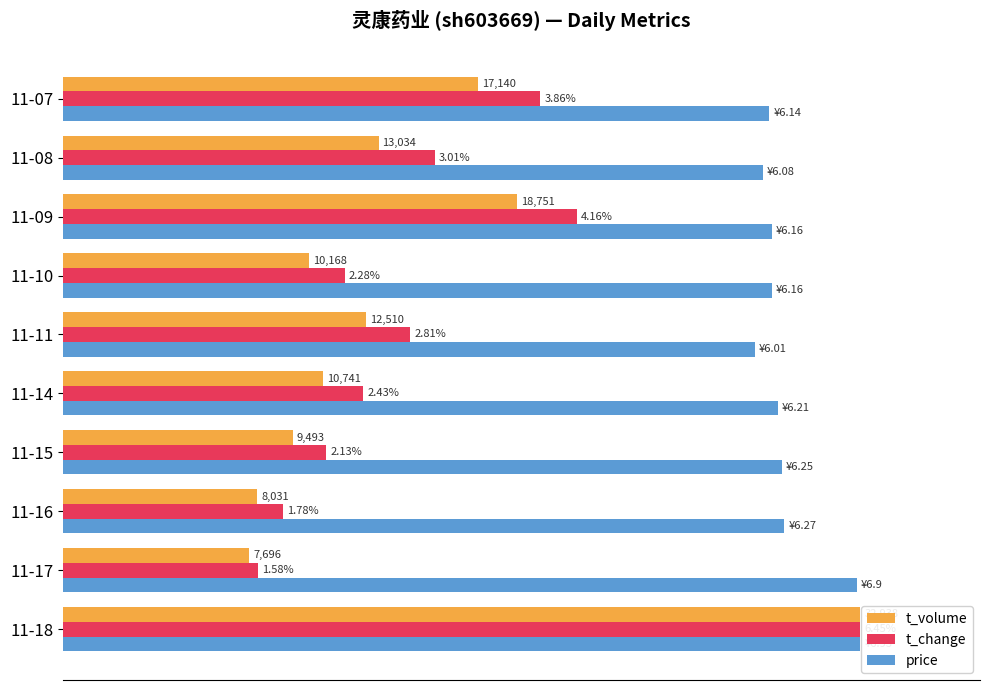

What are all the series names shown in the legend?

t_volume, t_change, price